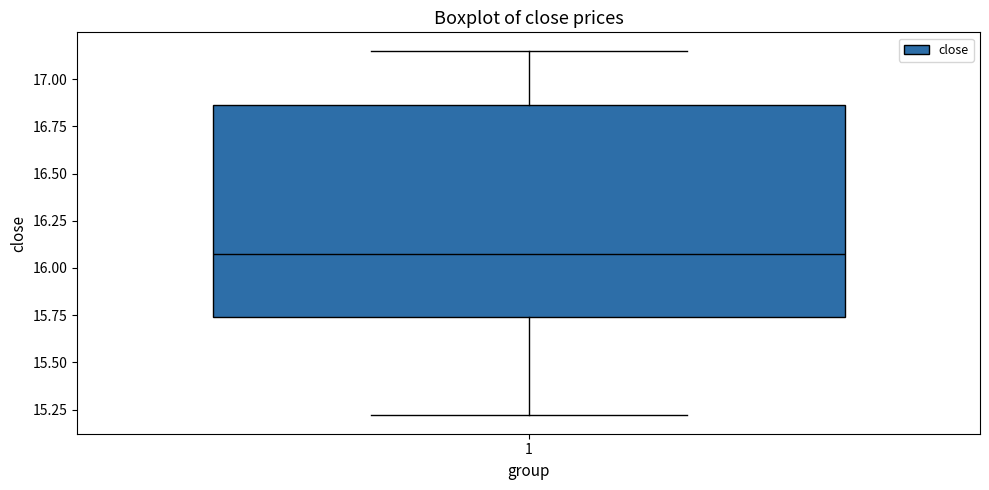

Where does the lower whisker of the box at x = 1 end on the y-axis? The values are not printed on the chart, so give them approximately, as read against the axis.

15.20